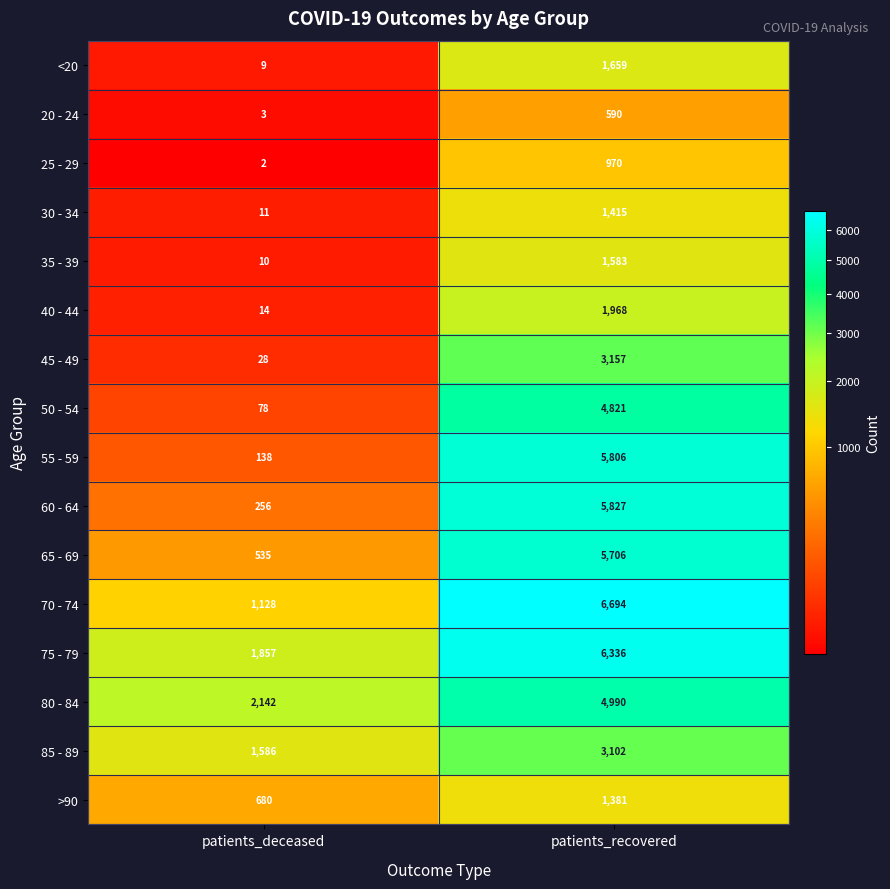

The 55 - 59 series shows 138 at patients_deceased. True or false?

True